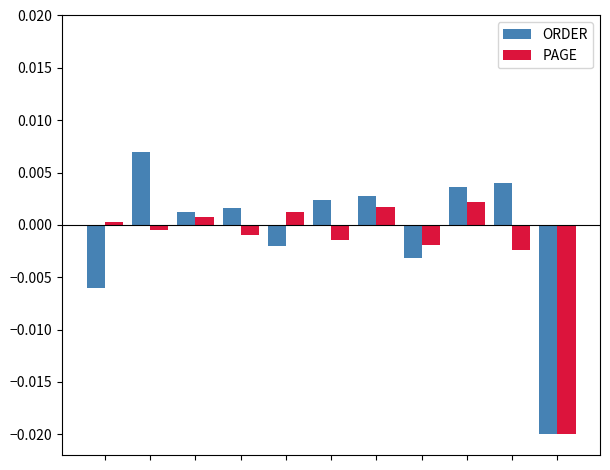

Rank the series by their maximum value, from highest to lowest.

ORDER, PAGE